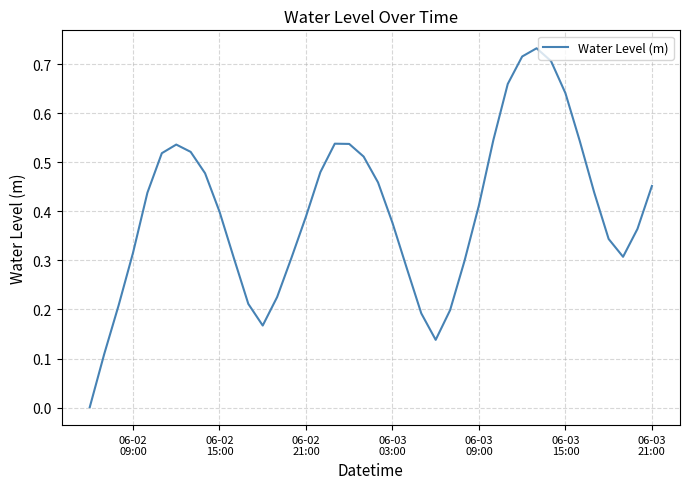

Is this an area chart (filled region under the line)?

No